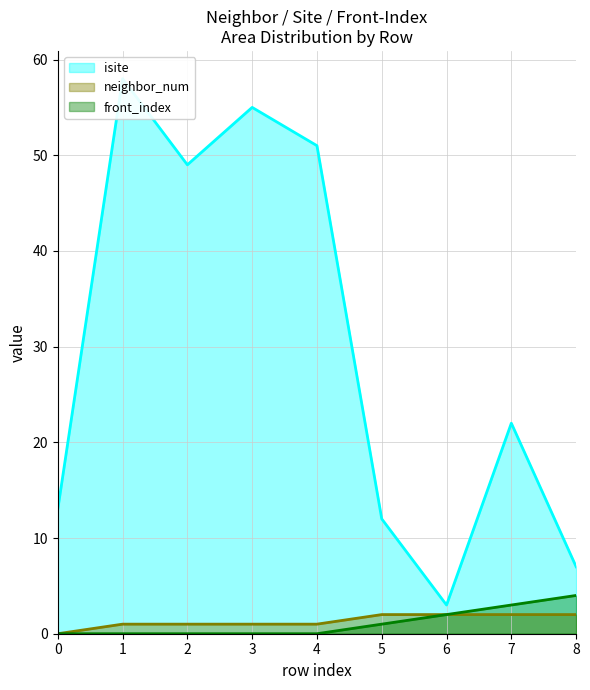

Does the chart have visible grid lines?

Yes